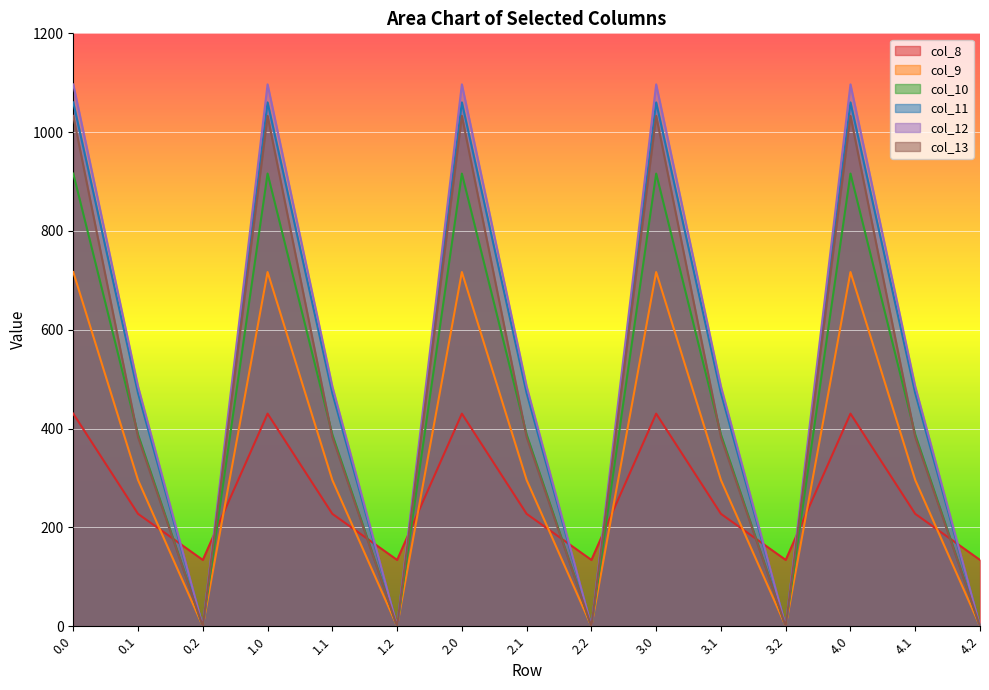

List the series in order of their peak value, lowest first.

col_8, col_9, col_10, col_13, col_11, col_12